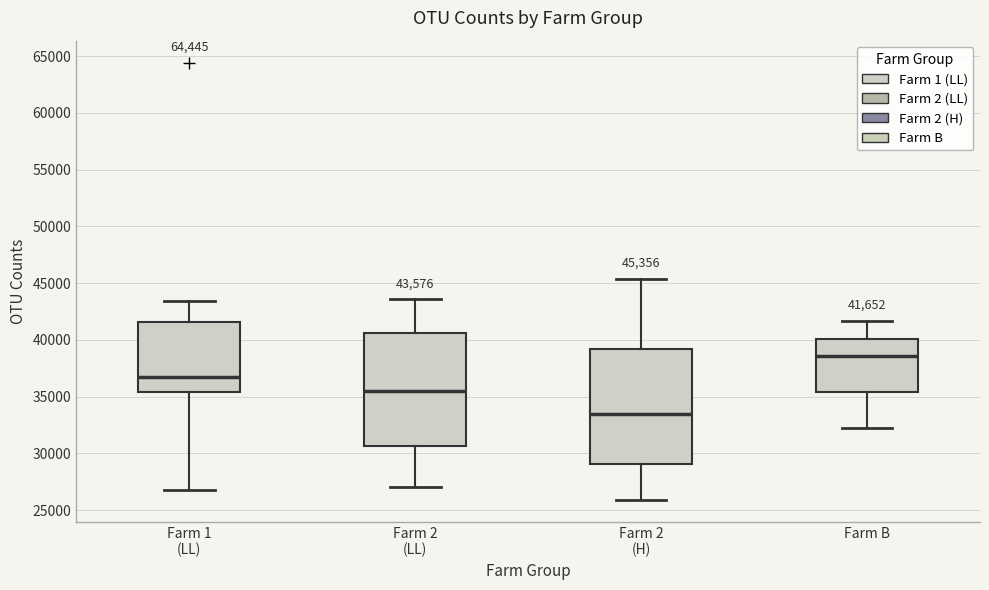

Which box has the highest median line?

Farm B